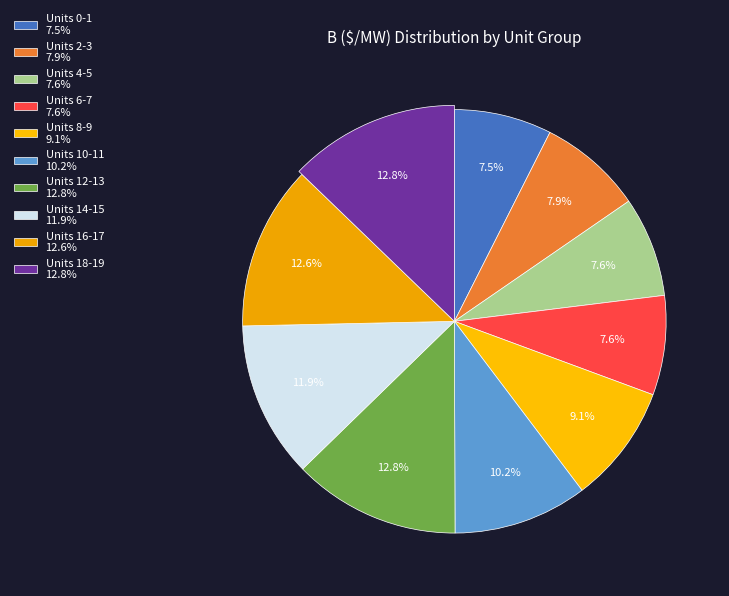

Is Unit 13 the majority of the pie?

No